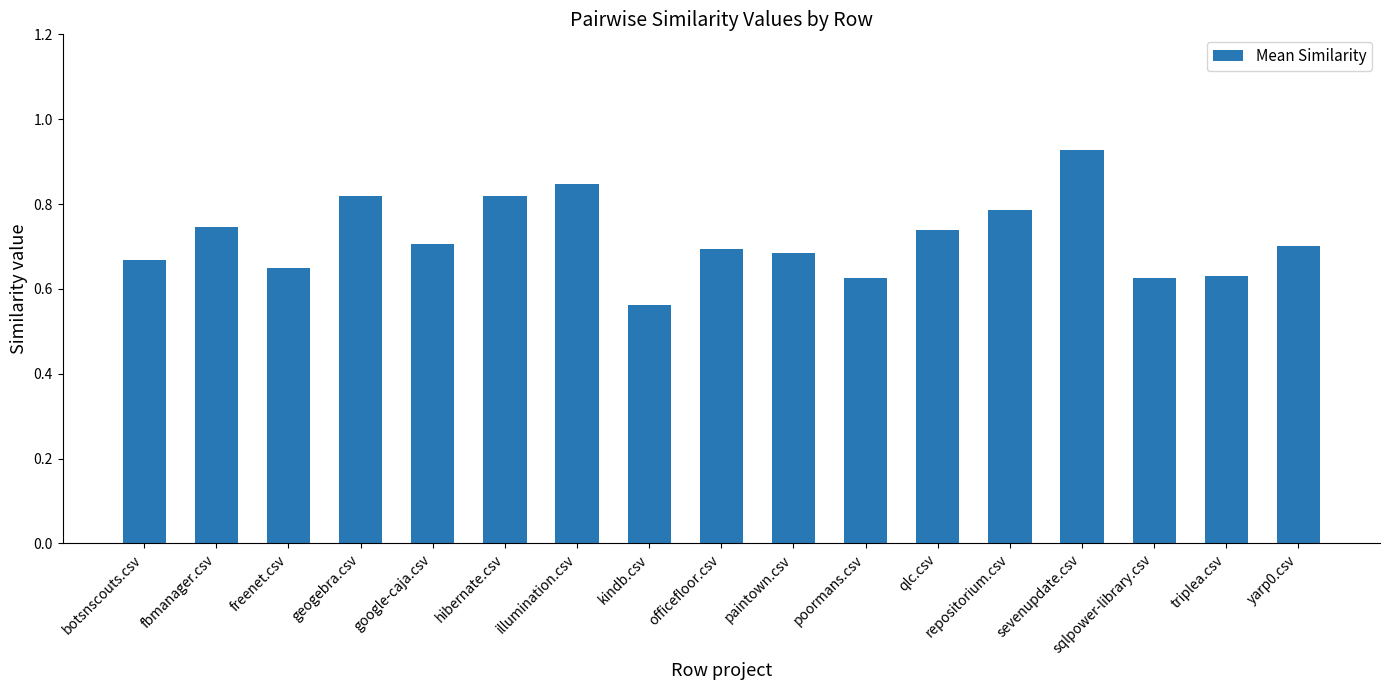

At which label is the value closest to 0?

kindb.csv